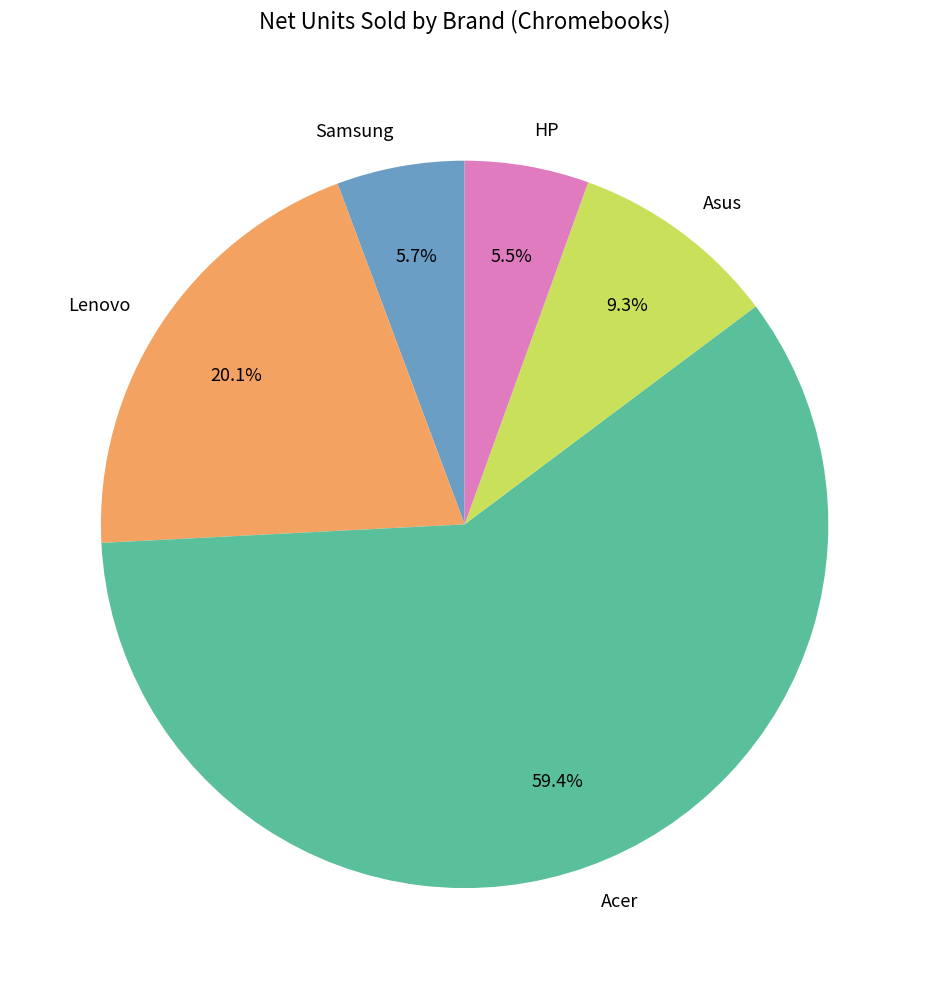

To the nearest percent, what is the average slice percentage?

20%